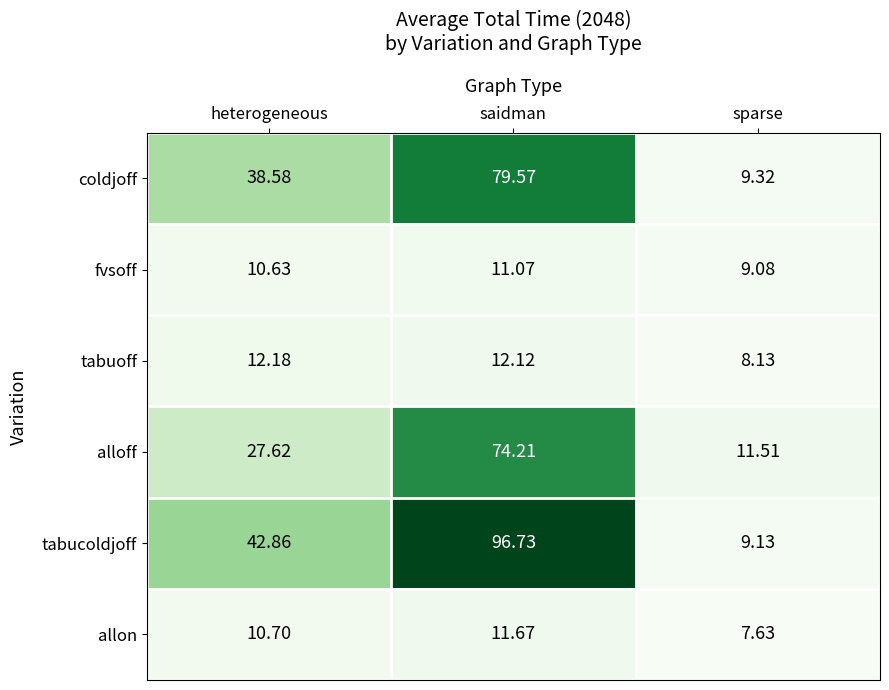

Which category has the lowest value in the allon series?

sparse